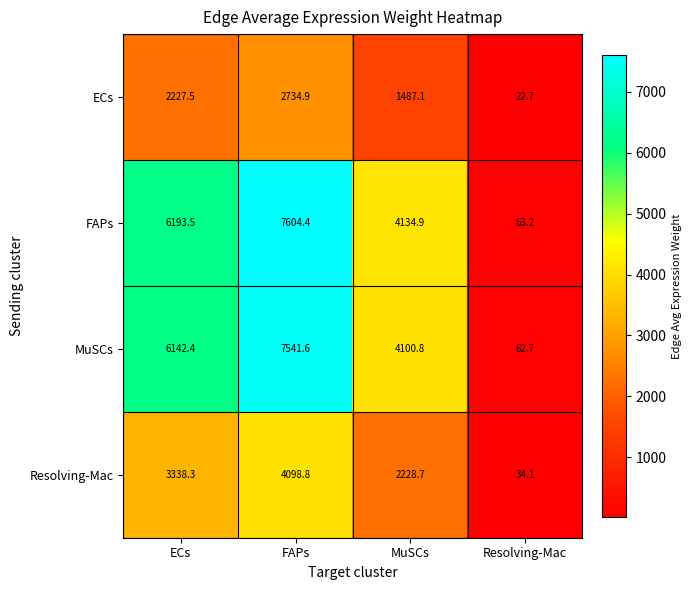

What is the sum of all MuSCs values?

17847.5